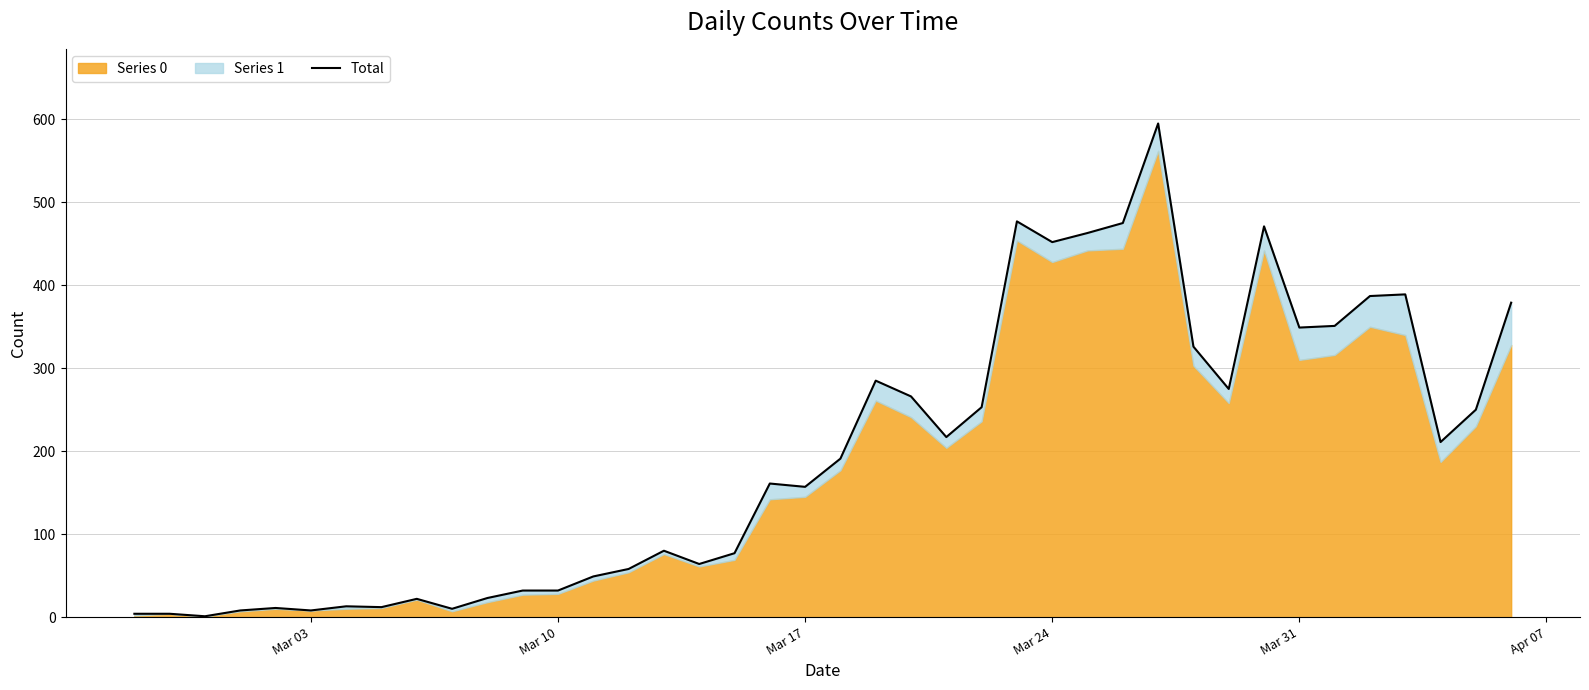

How many interior local valleys (lower than both neighbors) does the data have?

11